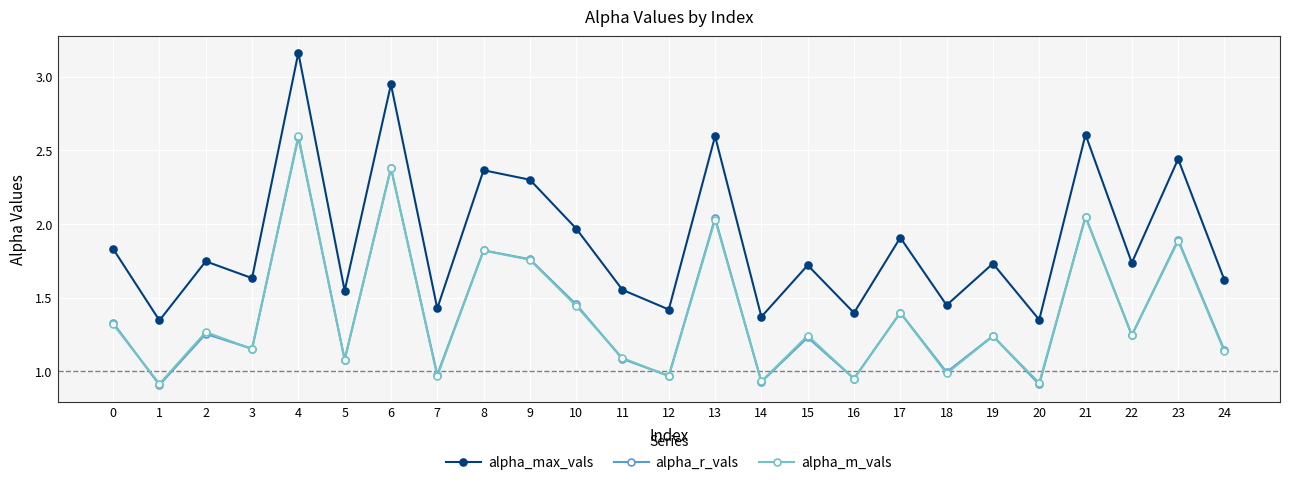

At which category does alpha_m_vals reach its first local peak?

2